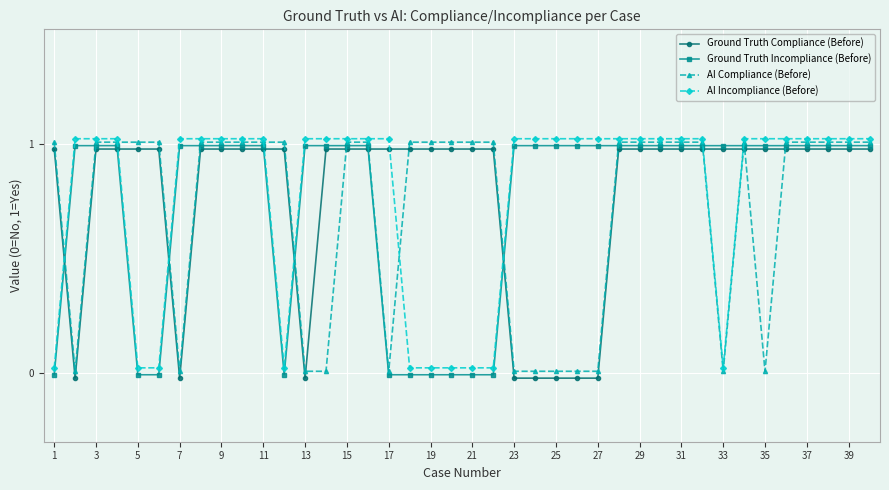

What are all the series names shown in the legend?

Ground Truth Compliance (Before), Ground Truth Incompliance (Before), AI Compliance (Before), AI Incompliance (Before)